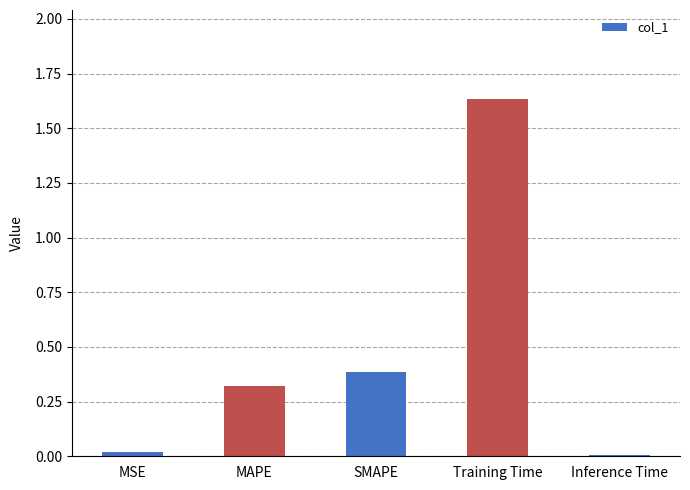

True or false: the data shows 0.0 at Inference Time.

True